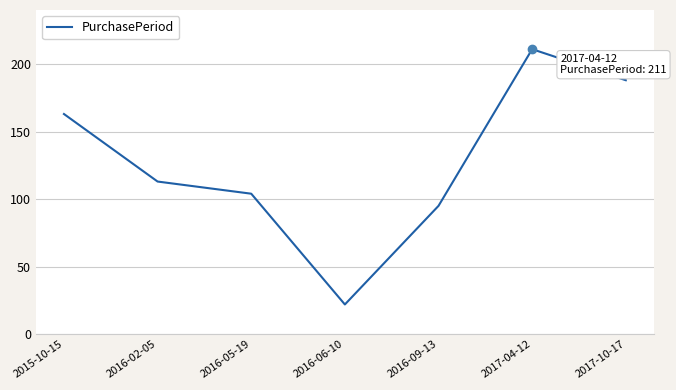

Does the chart have visible grid lines?

Yes